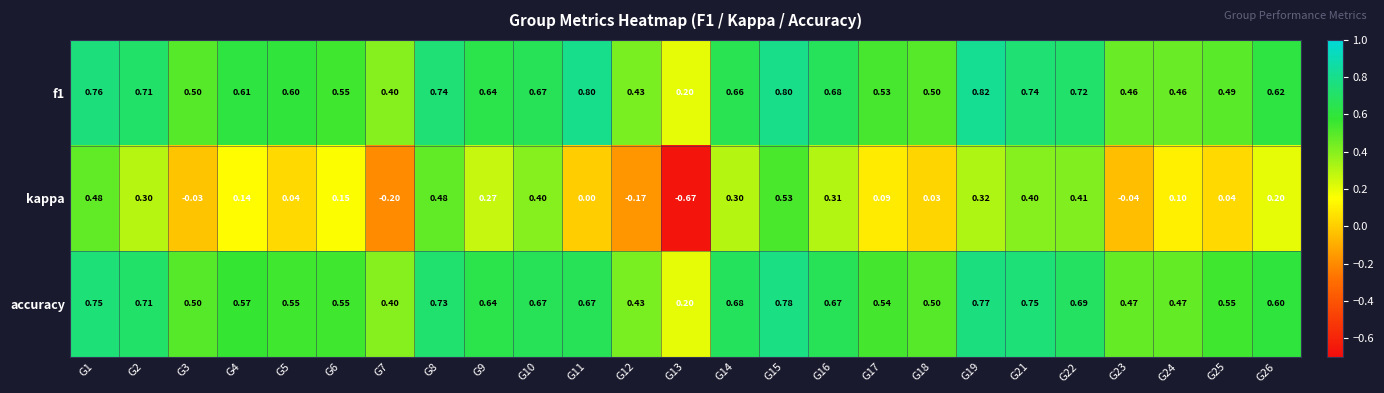

Which series changed the most between G15 and G16?

kappa